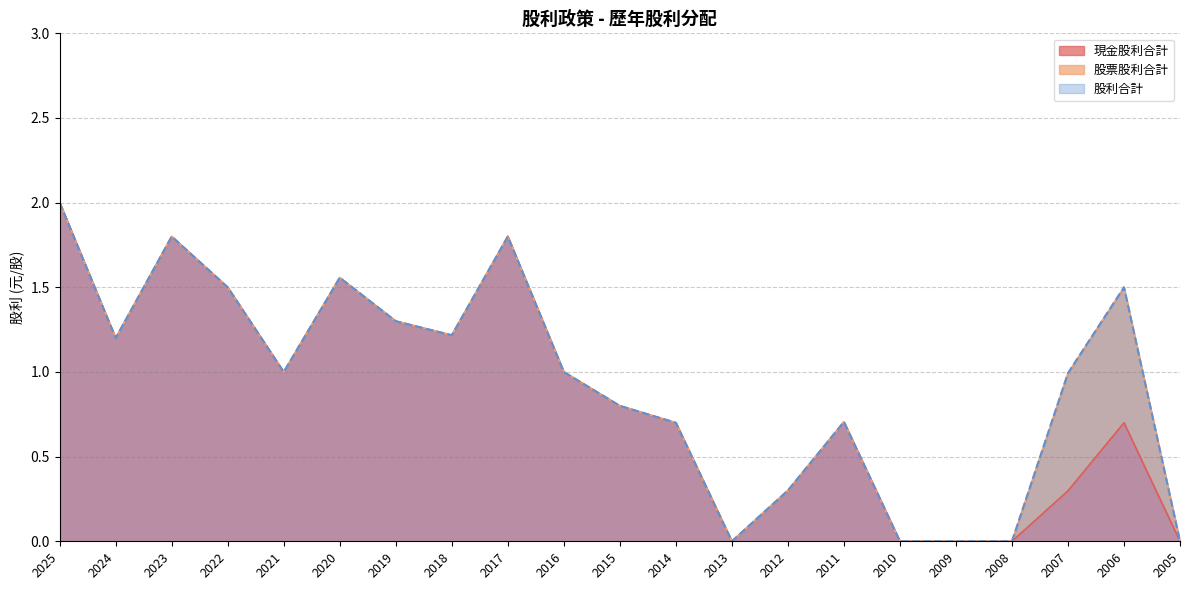

What is the average value of the 現金股利合計 series?

0.9